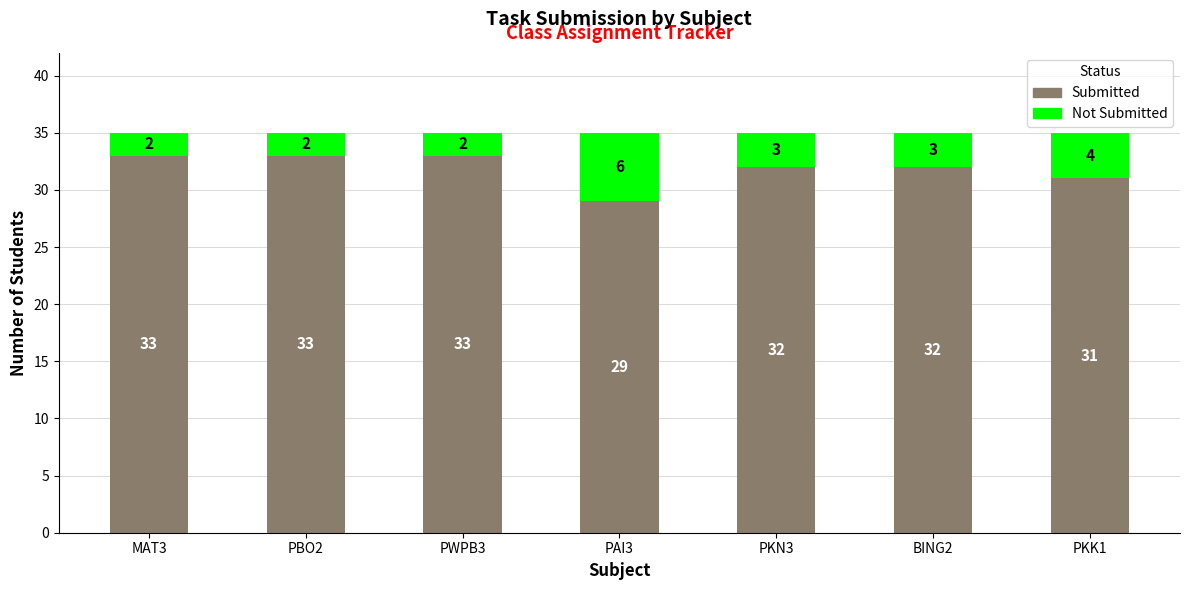

How many bars are there in total?

7